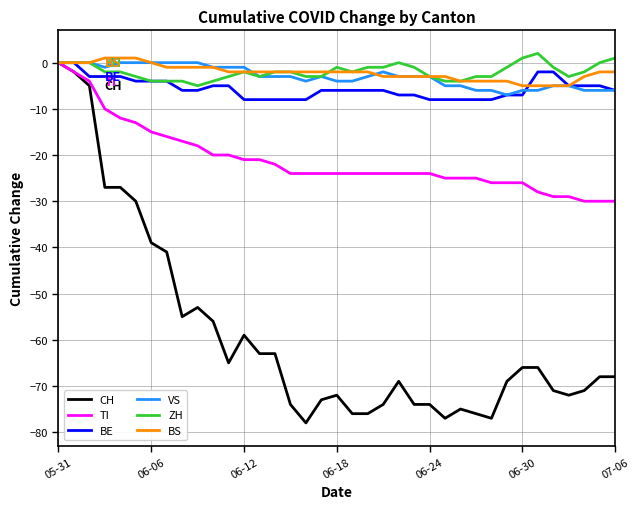

What is the lowest value of the BS series?

-5